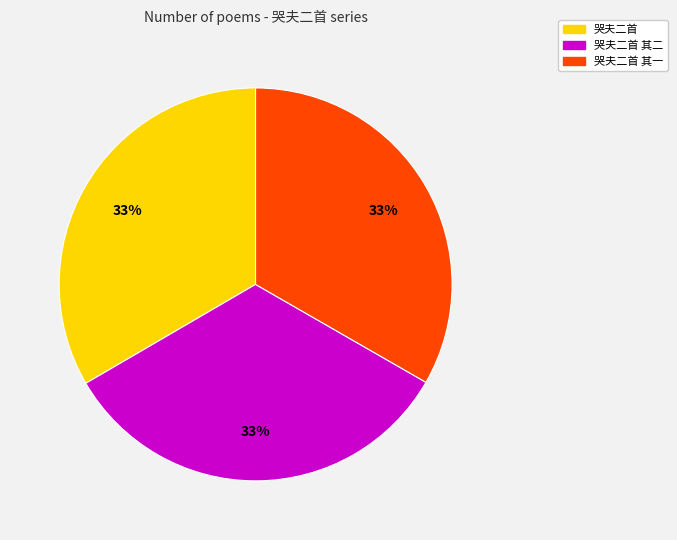

How many segments does this pie chart have?

3